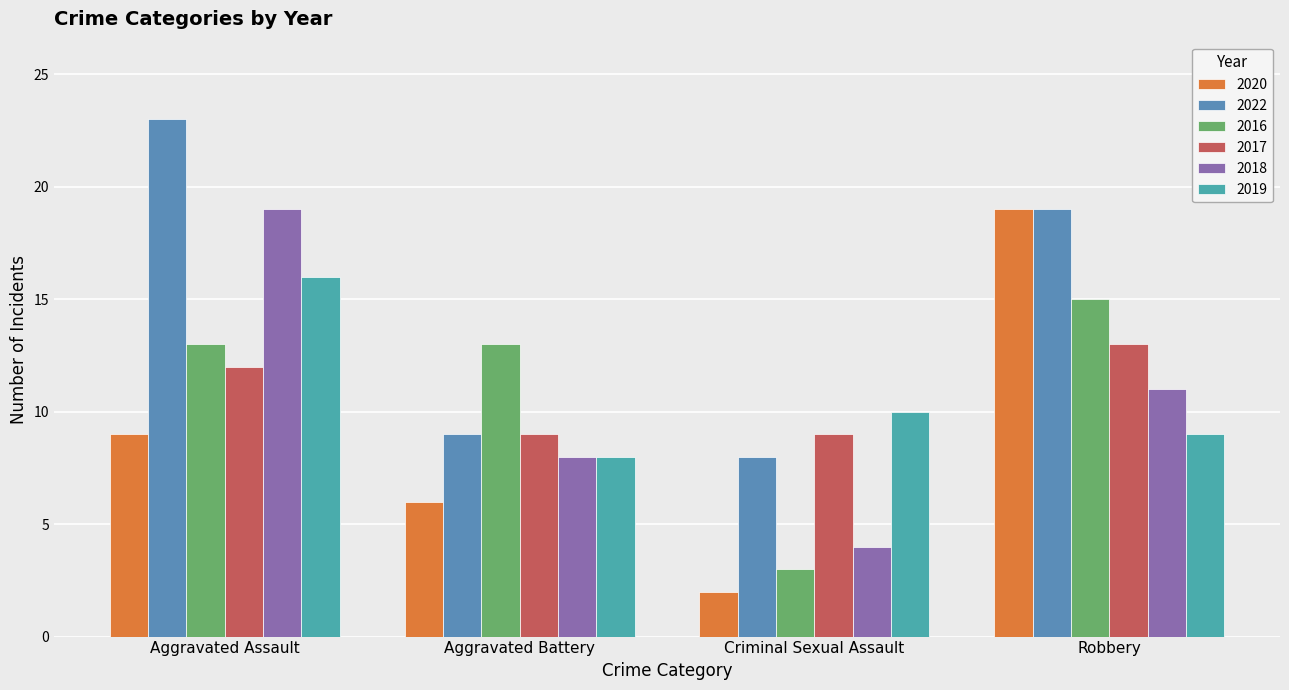

Does the chart contain any negative values?

No